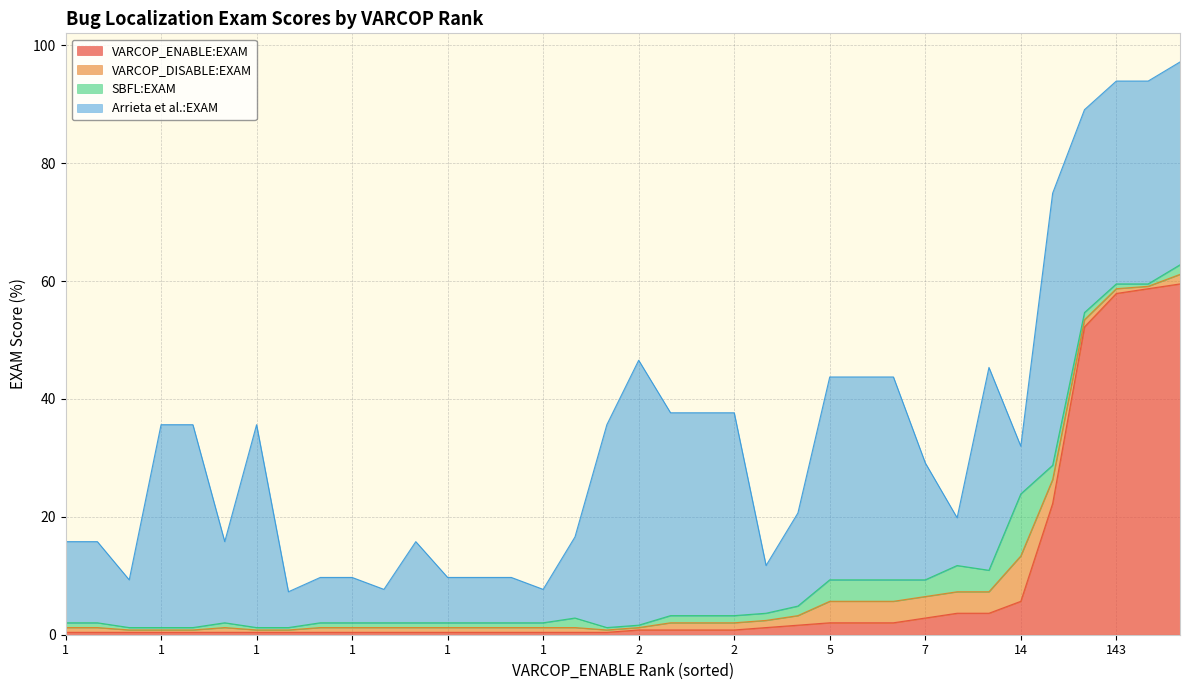

What is the average value of the VARCOP_ENABLE:EXAM series?

7.9